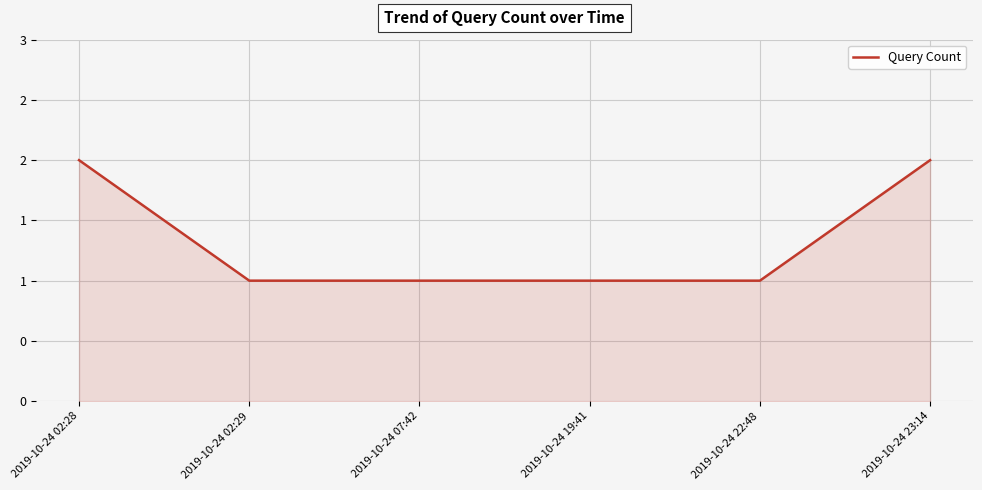

Is this an area chart (filled region under the line)?

Yes